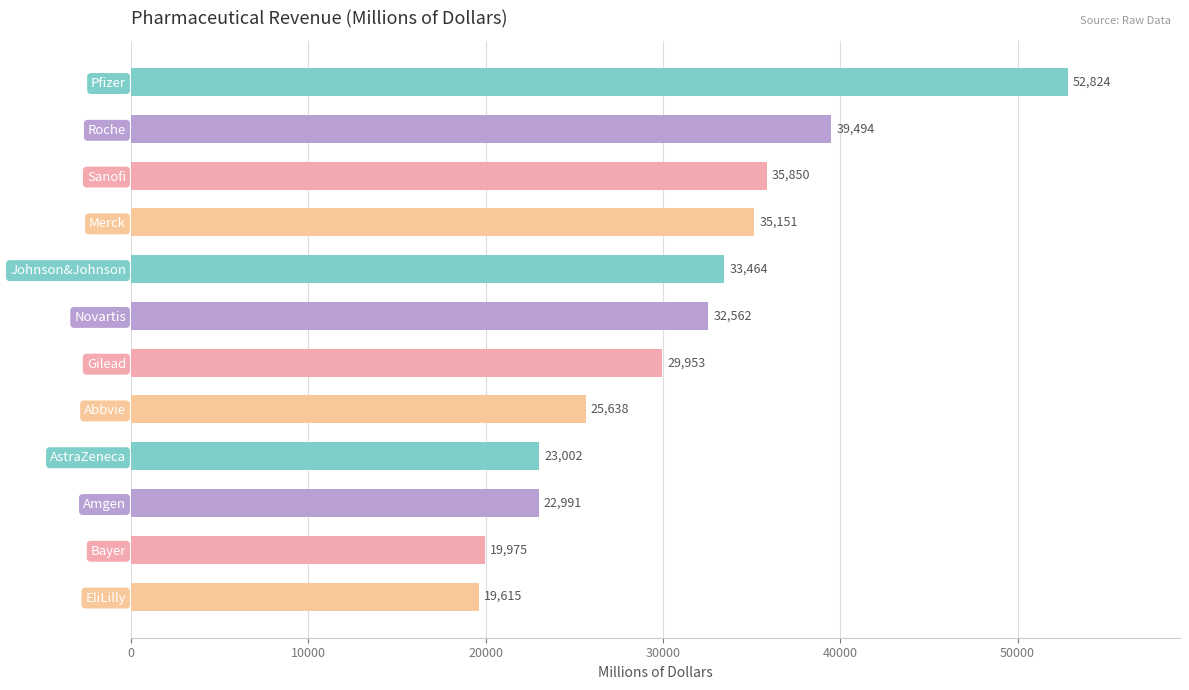

What is the difference between the second highest and second lowest values?

19519